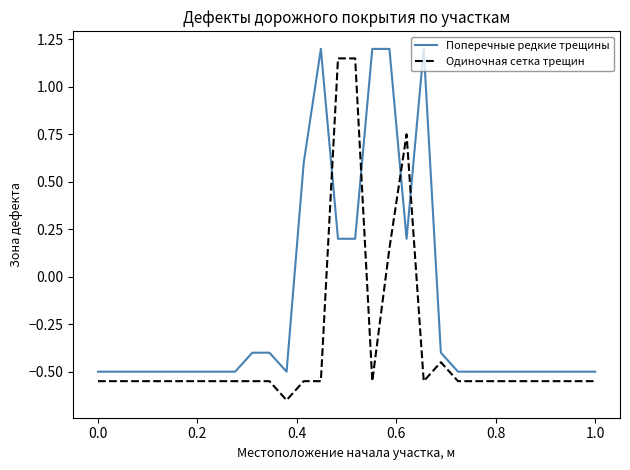

How many times do Поперечные редкие трещины and Одиночная сетка трещин cross each other?

4